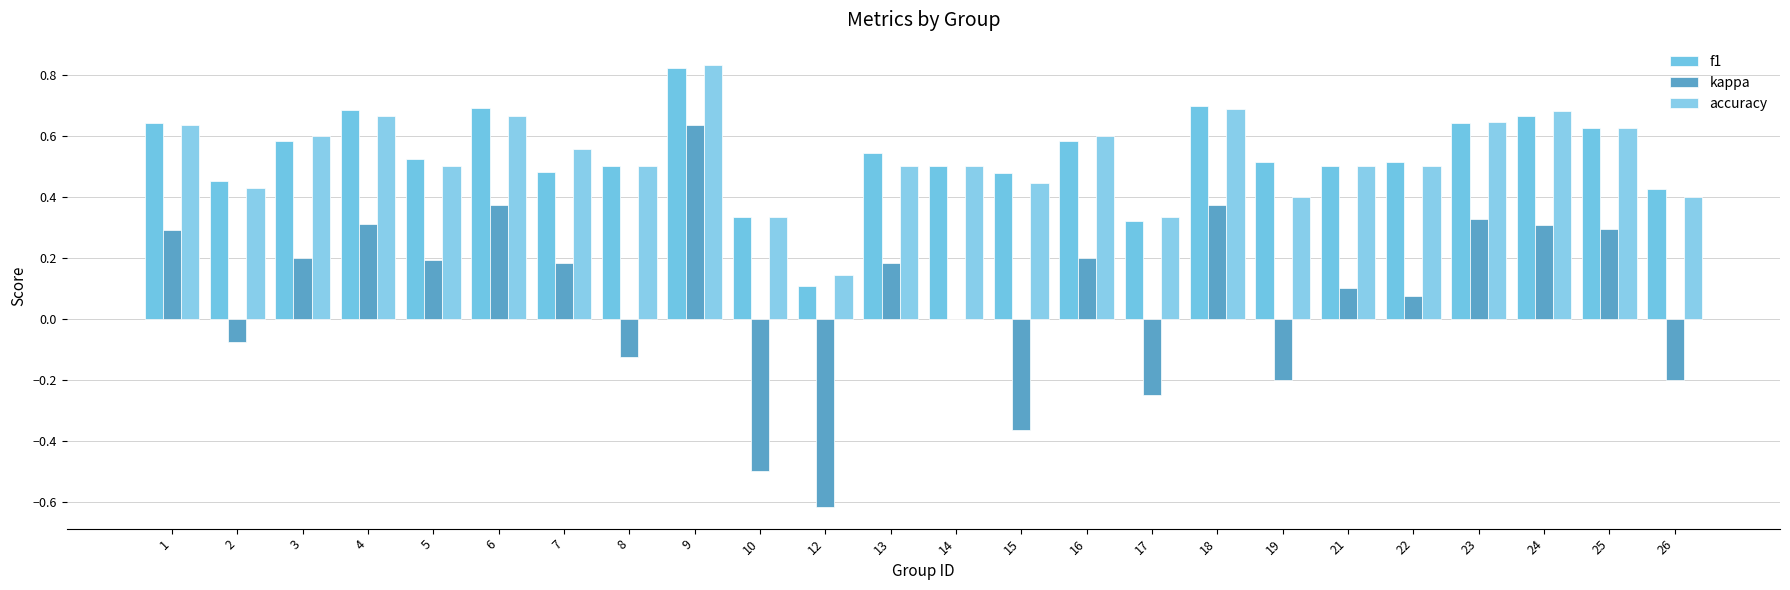

Is it true that f1 equals 1.1 at 1?

False